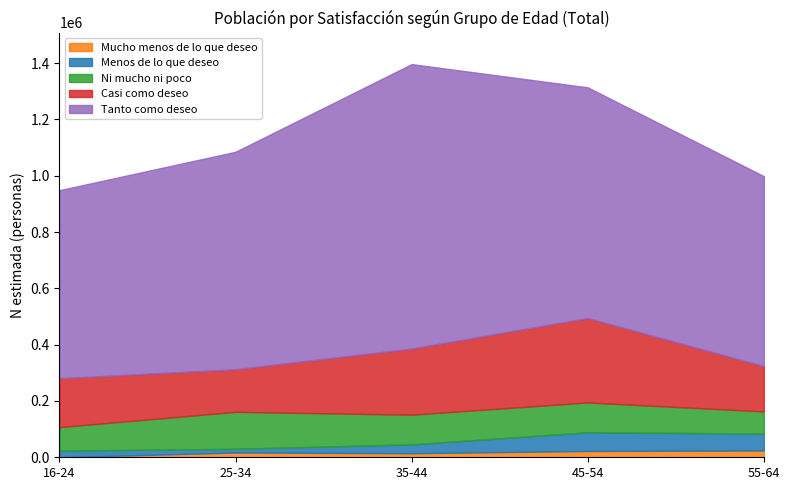

What are all the series names shown in the legend?

Mucho menos de lo que deseo, Menos de lo que deseo, Ni mucho ni poco, Casi como deseo, Tanto como deseo